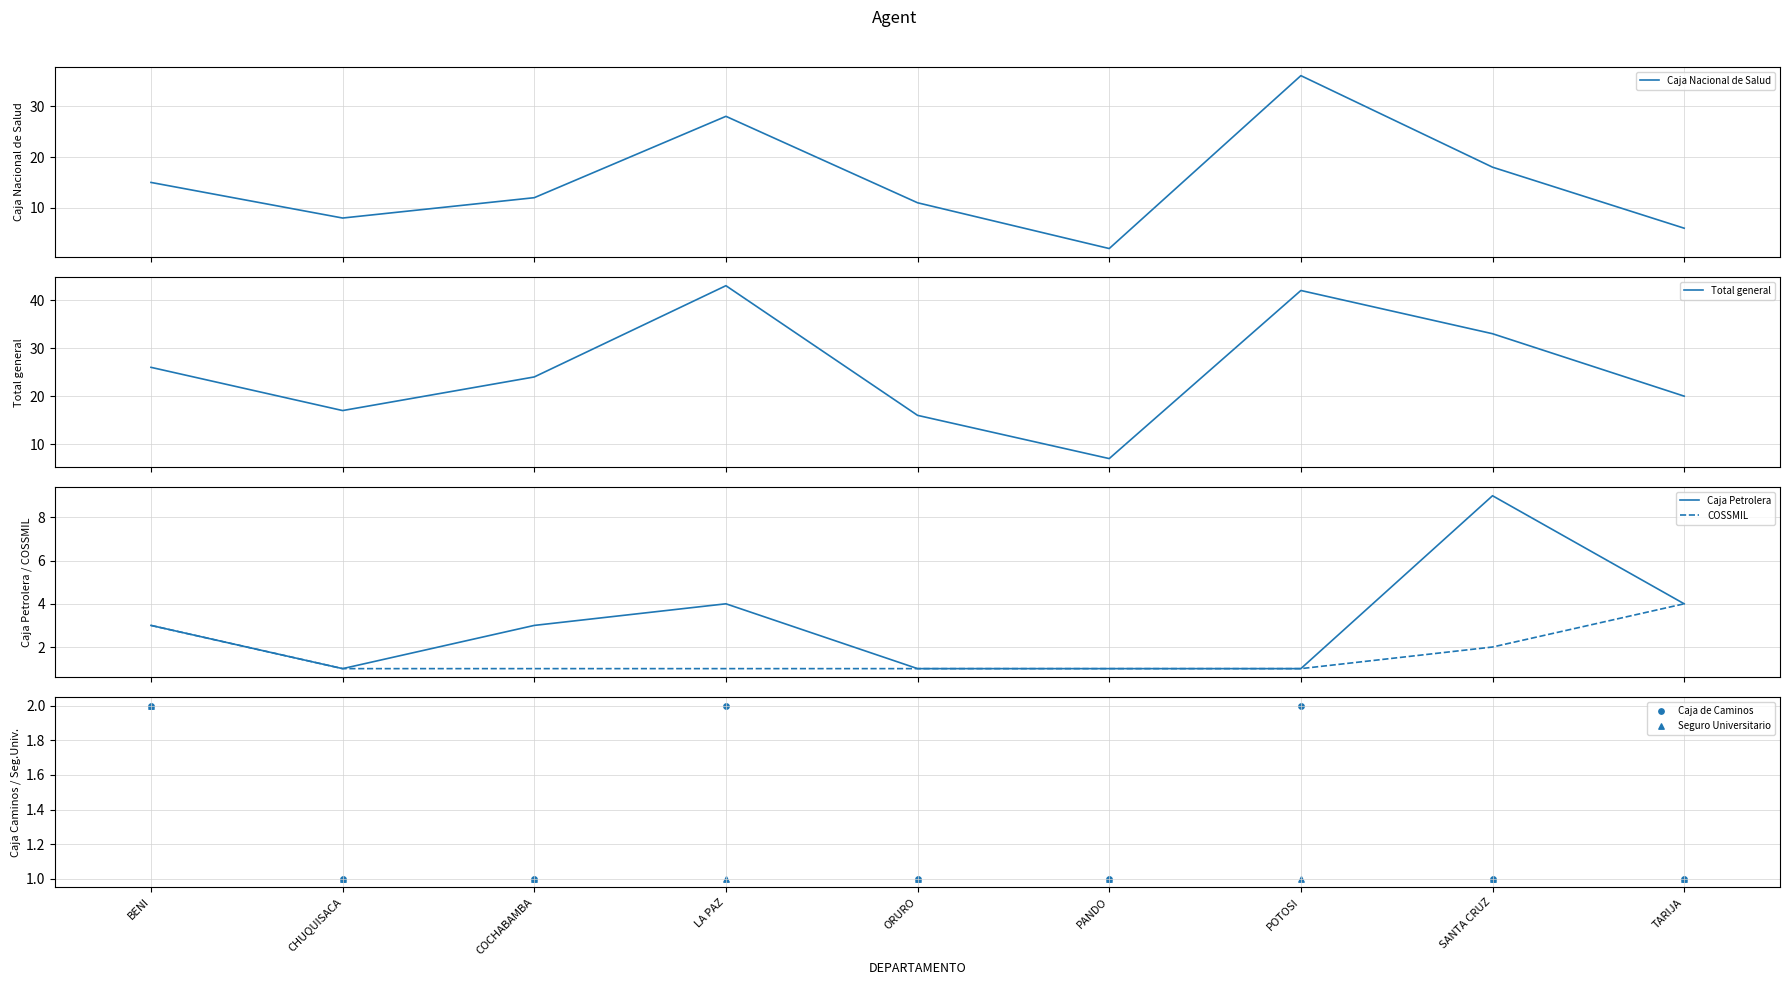

Which series has the largest Y range (max minus min)?

Total general